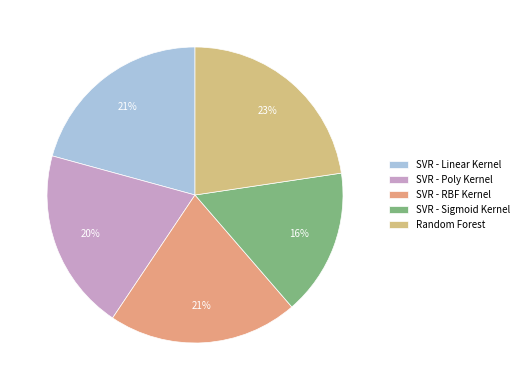

To the nearest percent, what portion does SVR - Poly Kernel represent?

20%